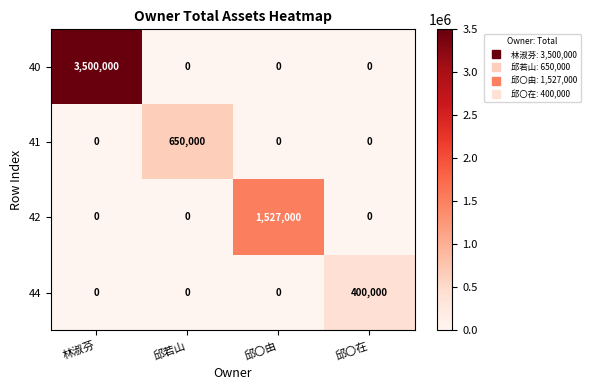

At how many categories does at least one series exceed 866486?

2